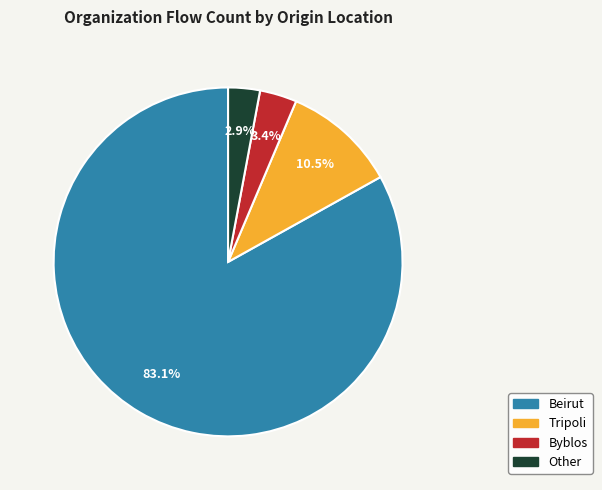

To the nearest percent, what is the combined percentage of Tripoli and Beirut?

94%